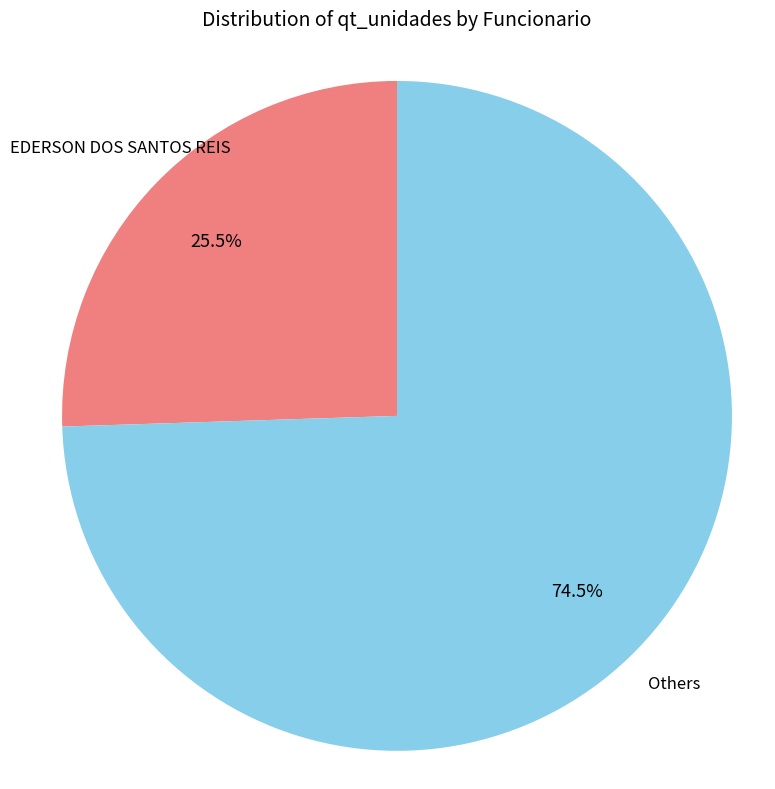

Is there any slice that represents more than half of the pie?

Yes